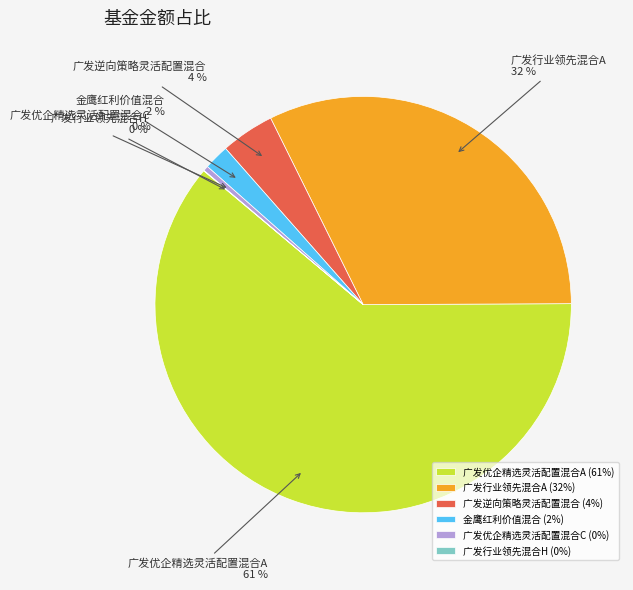

True or false: 广发逆向策略灵活配置混合 accounts for 4% of the total.

True